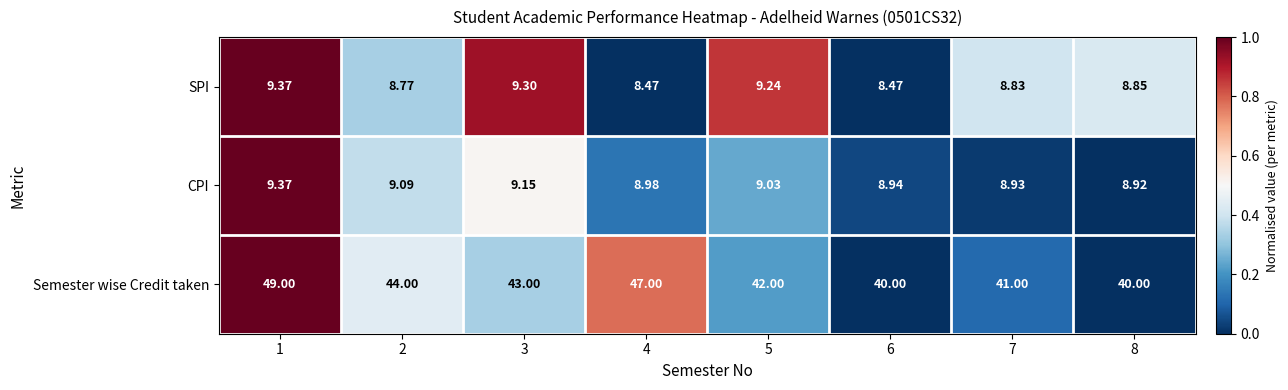

Which series has the largest total across all categories?

Semester wise Credit taken